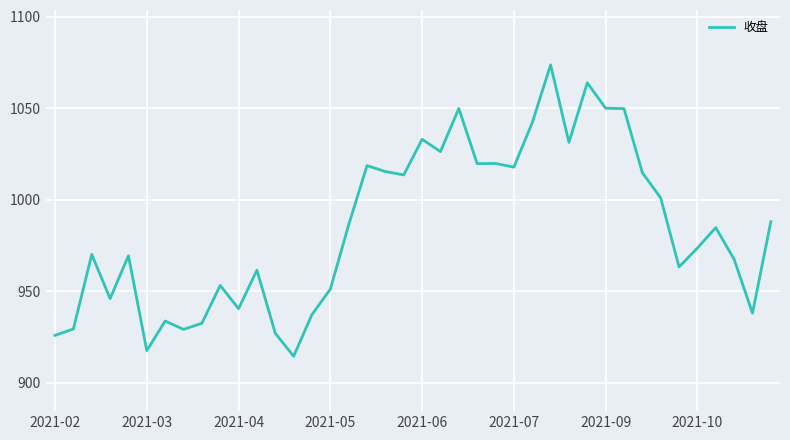

What is the minimum value shown in the chart?

914.5